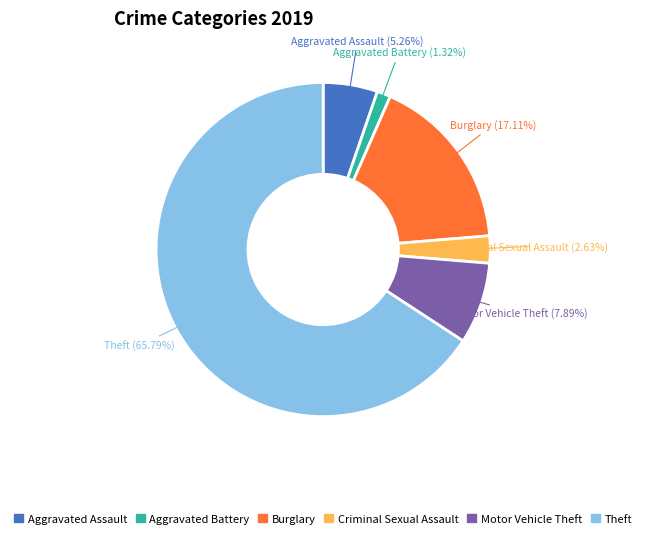

Is there a majority slice in this chart?

Yes